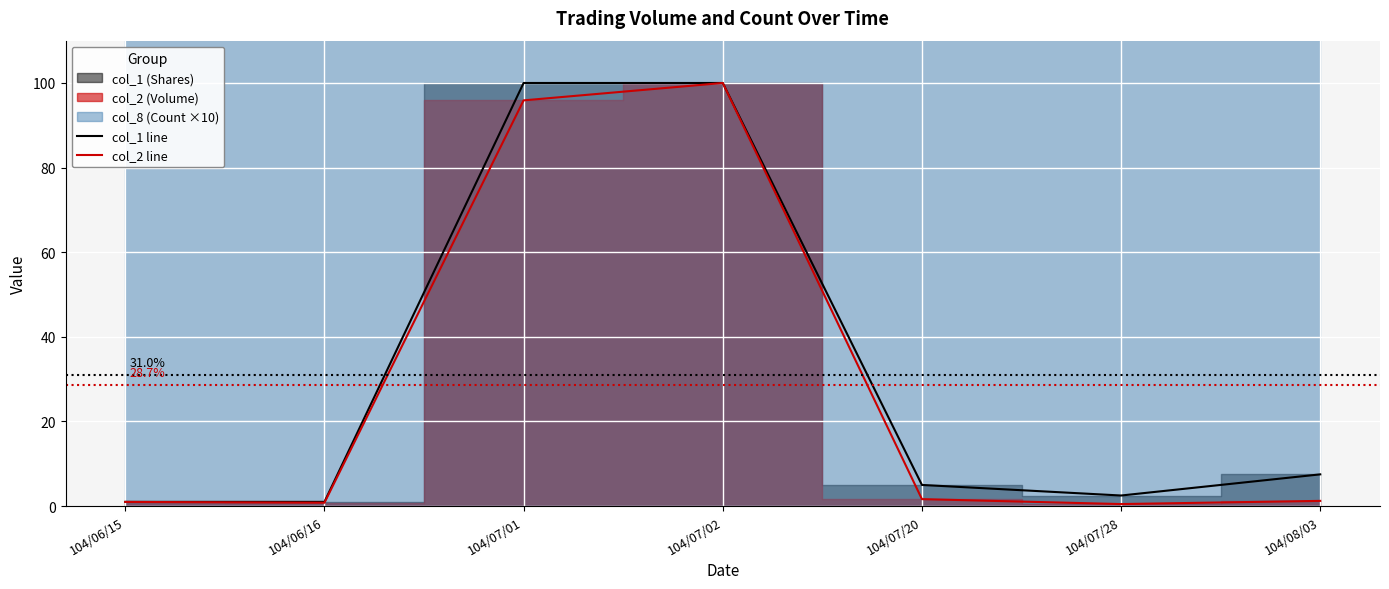

Reading left to right, list all the values displayed in this chart.

col_1 line: 104/06/15=1.0	104/06/16=1.0	104/07/01=100.0	104/07/02=100.0	104/07/20=5.0	104/07/28=2.5	104/08/03=7.5
col_2 line: 104/06/15=1.0	104/06/16=0.8	104/07/01=95.9	104/07/02=100.0	104/07/20=1.6	104/07/28=0.5	104/08/03=1.2